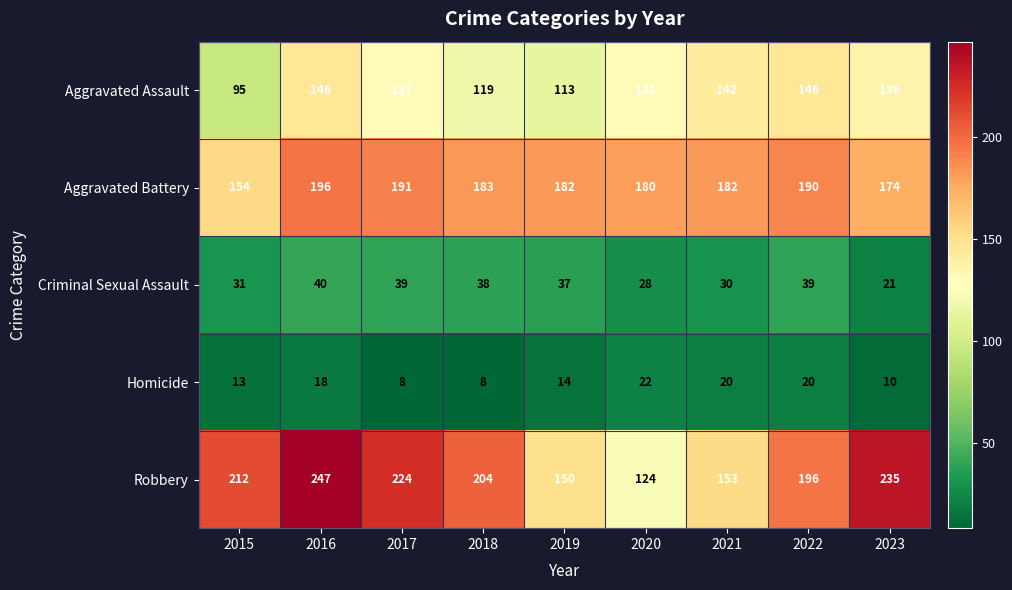

What is the difference between the second highest and minimum values in the Aggravated Assault series?

51